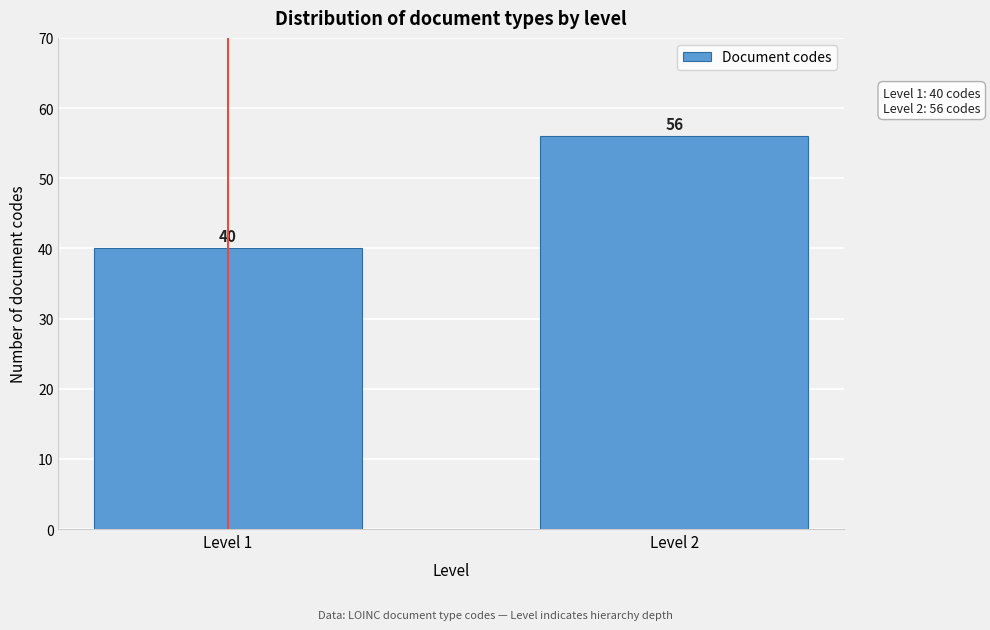

Reading left to right, list all the values displayed in this chart.

40	56